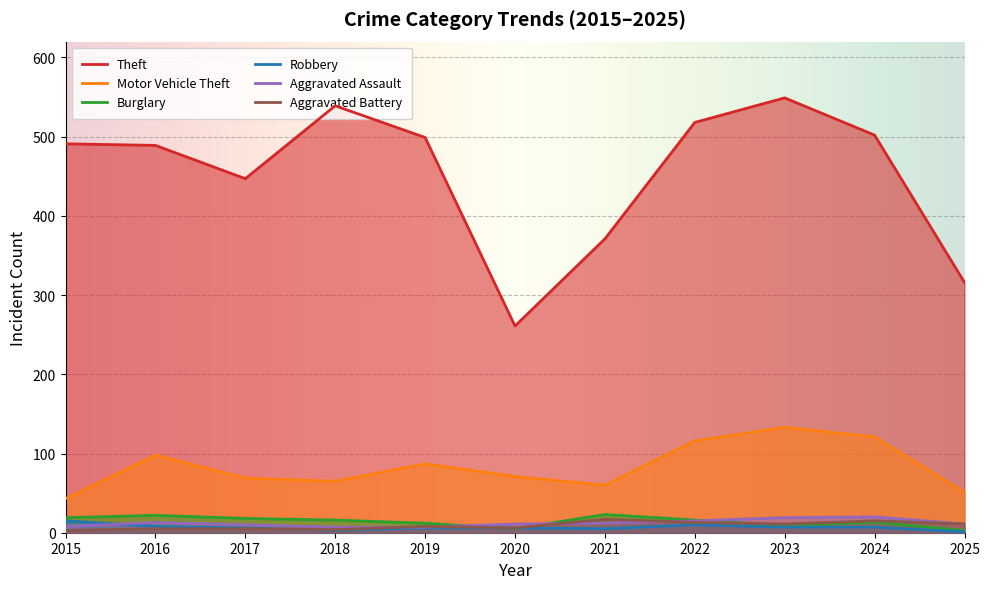

What is the difference between the Theft values at 2025 and 2018?

223